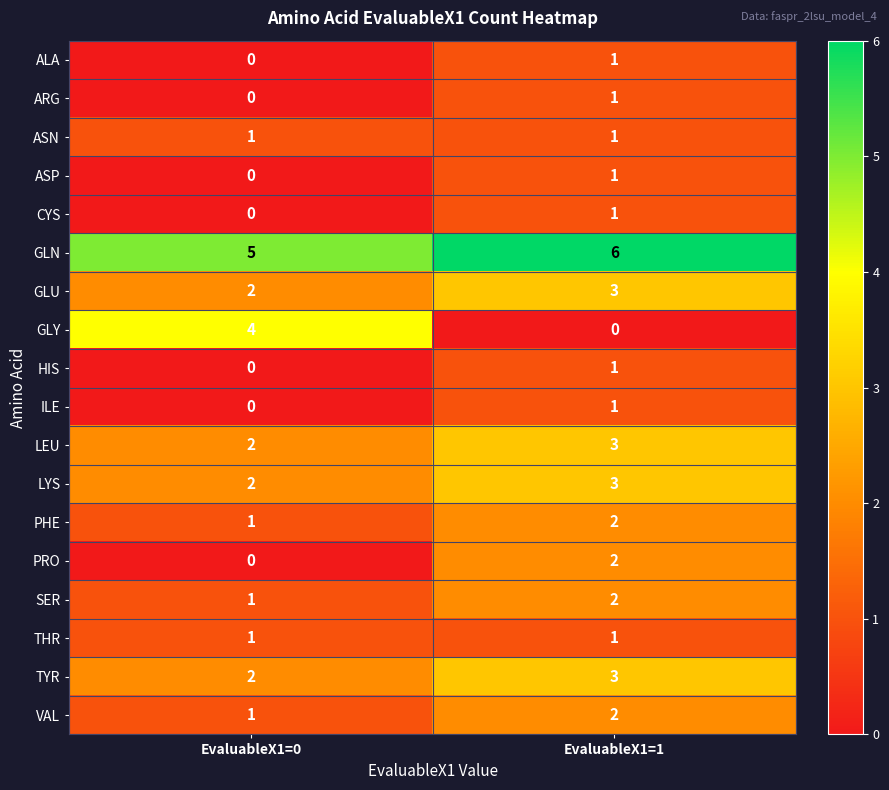

Where is SER nearest to the value 1?

EvaluableX1=0